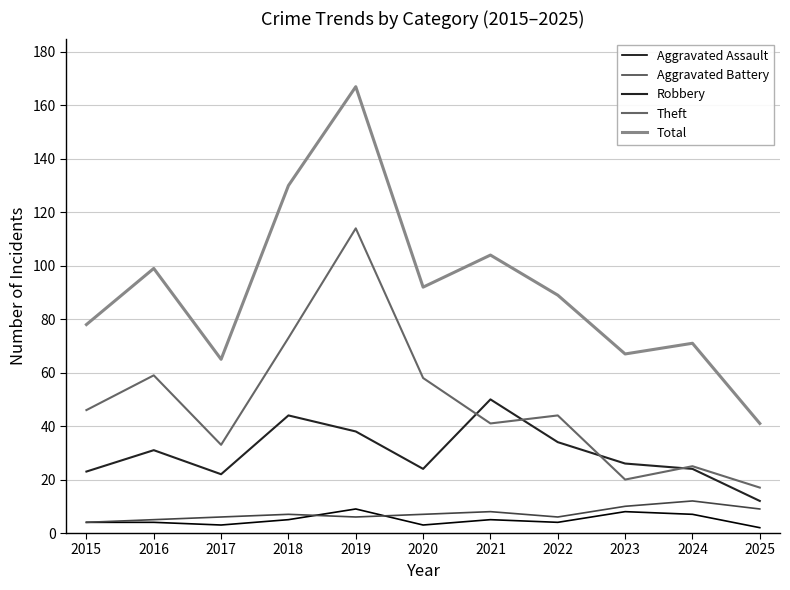

What is the average value of the Aggravated Assault series?

5